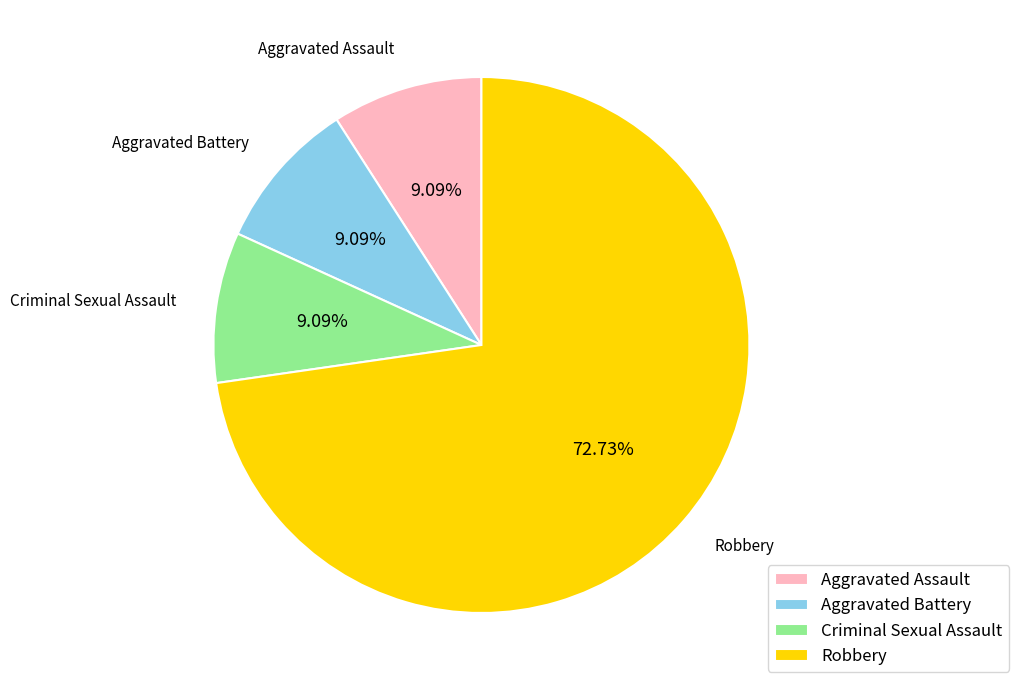

How many slices are in this pie chart?

4